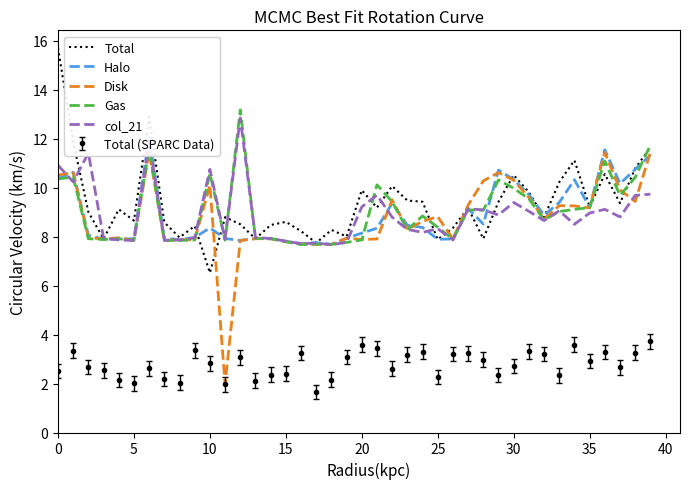

Where is Disk nearest to the value 6?

17